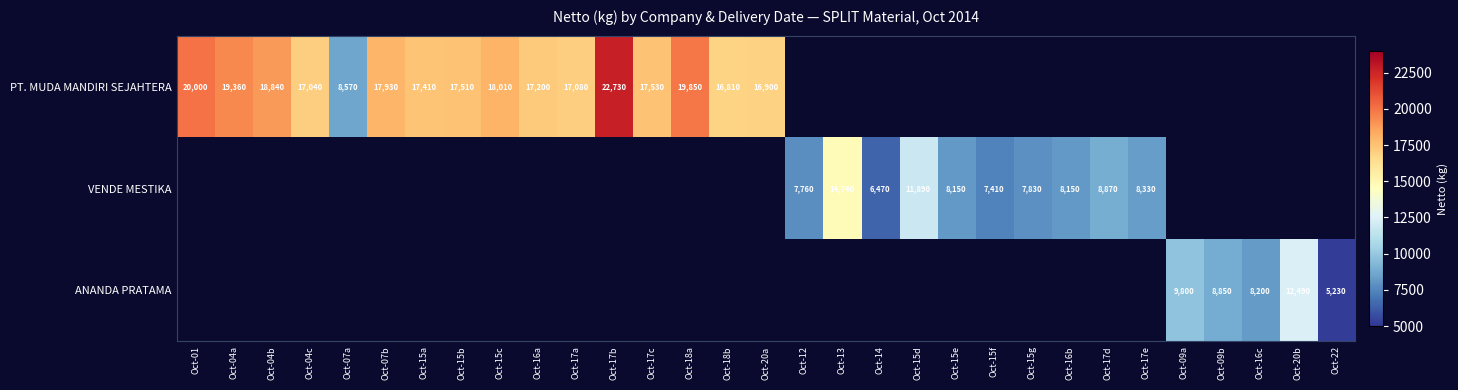

True or false: VENDE MESTIKA has a value of 9717 at Oct-14.

False